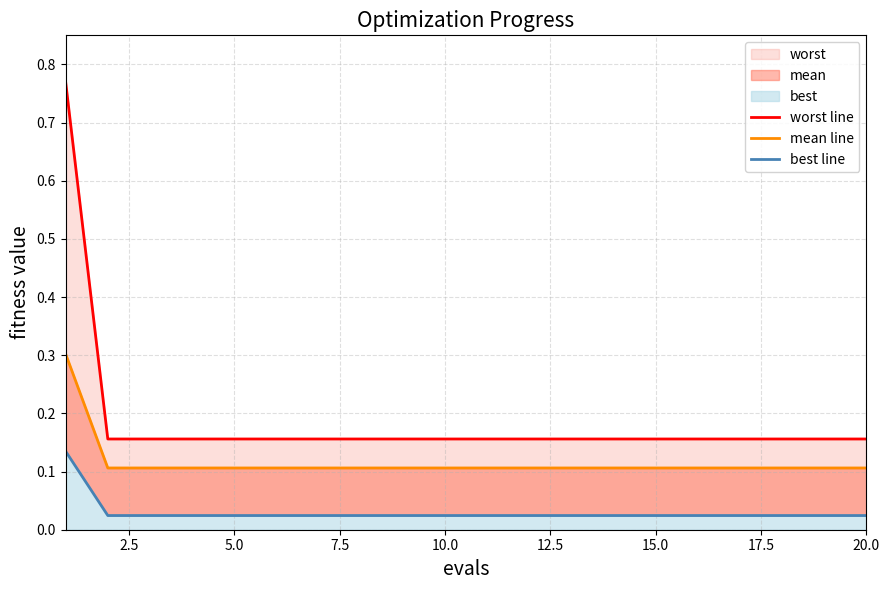

True or false: mean line has more than 0 interior local peaks.

False